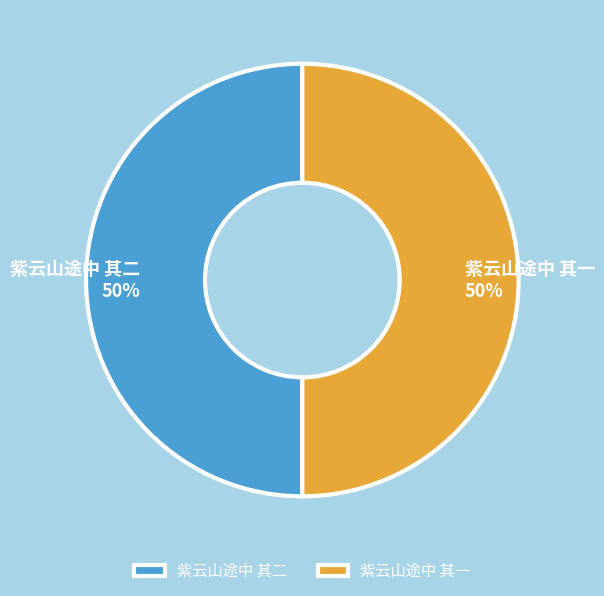

Combined, do 紫云山途中 其二 and 紫云山途中 其一 account for over 50%?

Yes